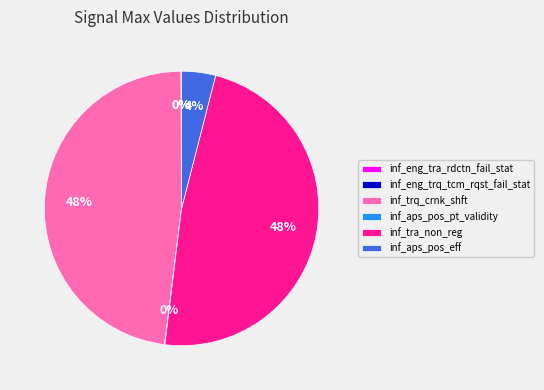

Does inf_aps_pos_eff account for over 50% of the chart?

No